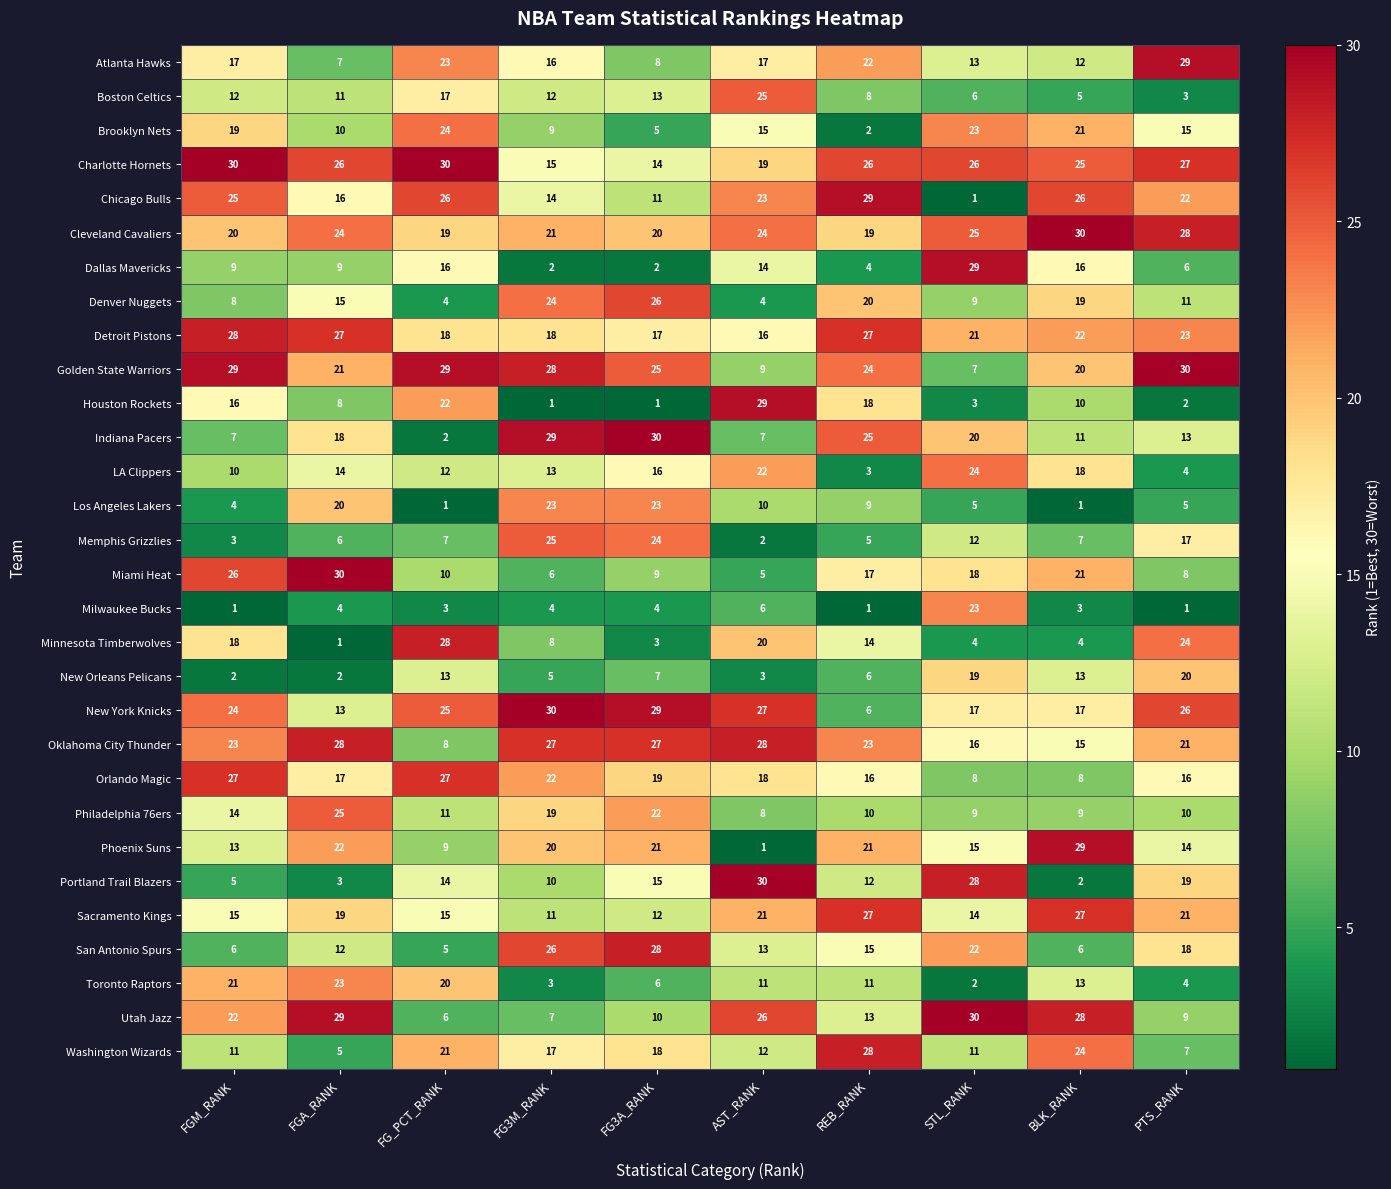

Where does the Miami Heat series first go above 17?

FGM_RANK